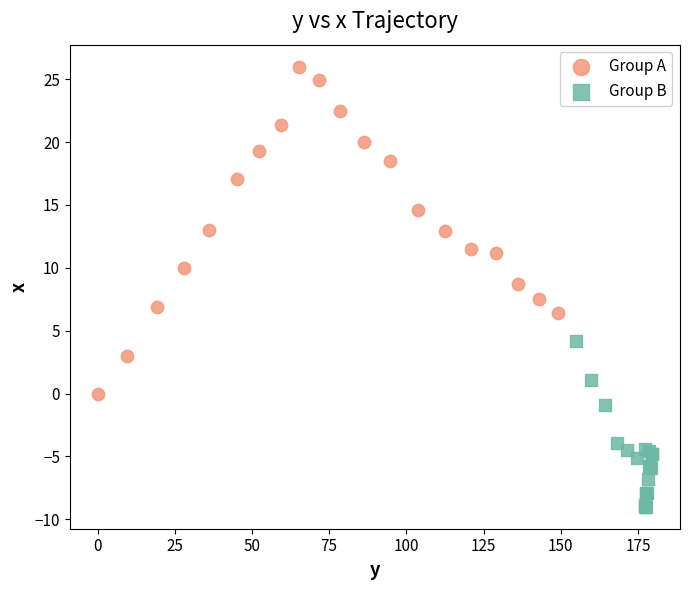

Which series contains the highest Y value?

Group A